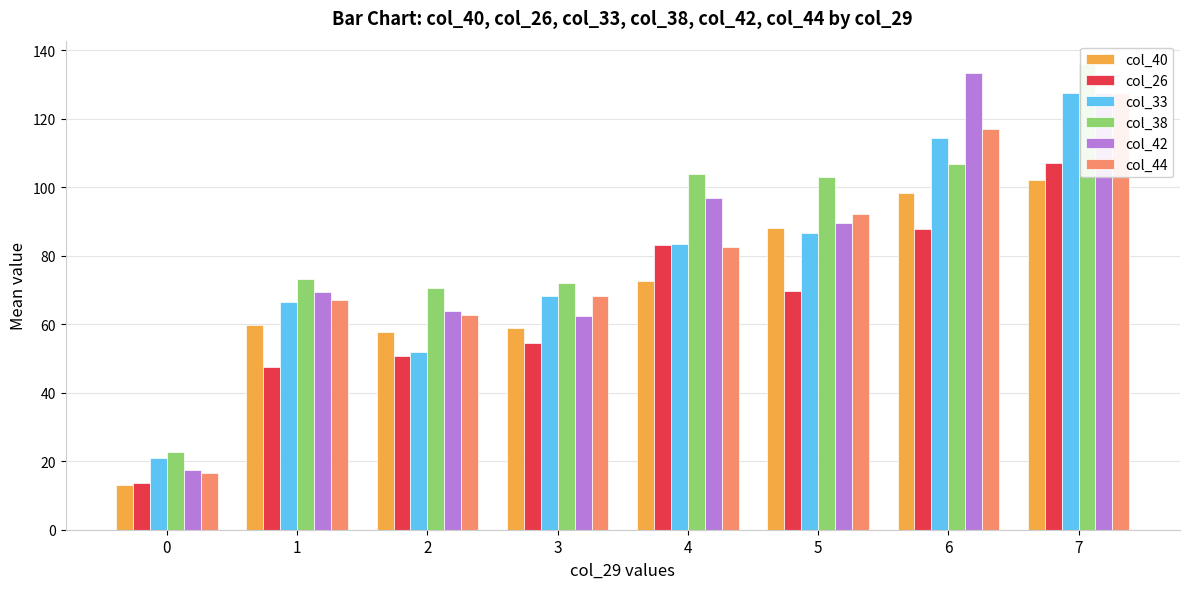

What are all the series names shown in the legend?

col_40, col_26, col_33, col_38, col_42, col_44